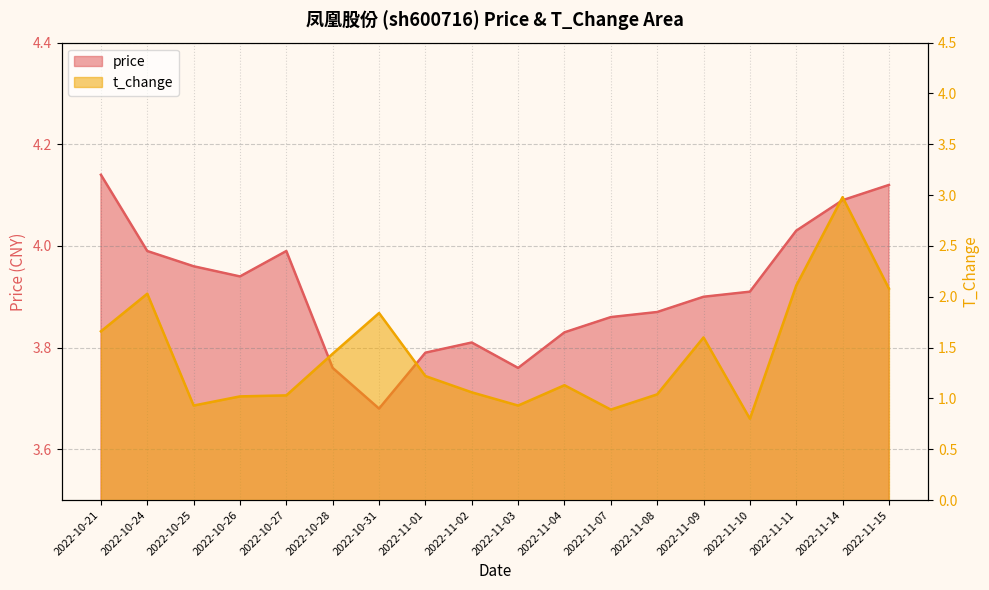

Which series has the largest total across all categories?

price